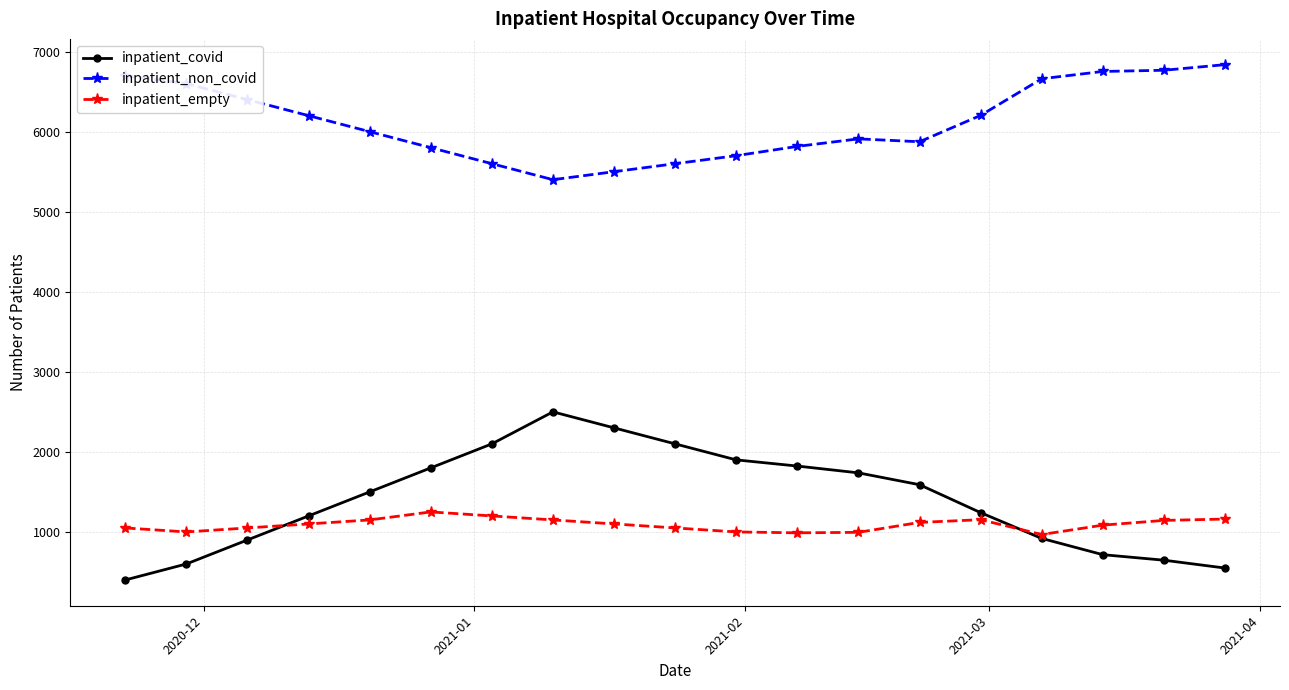

Does the chart have visible grid lines?

Yes